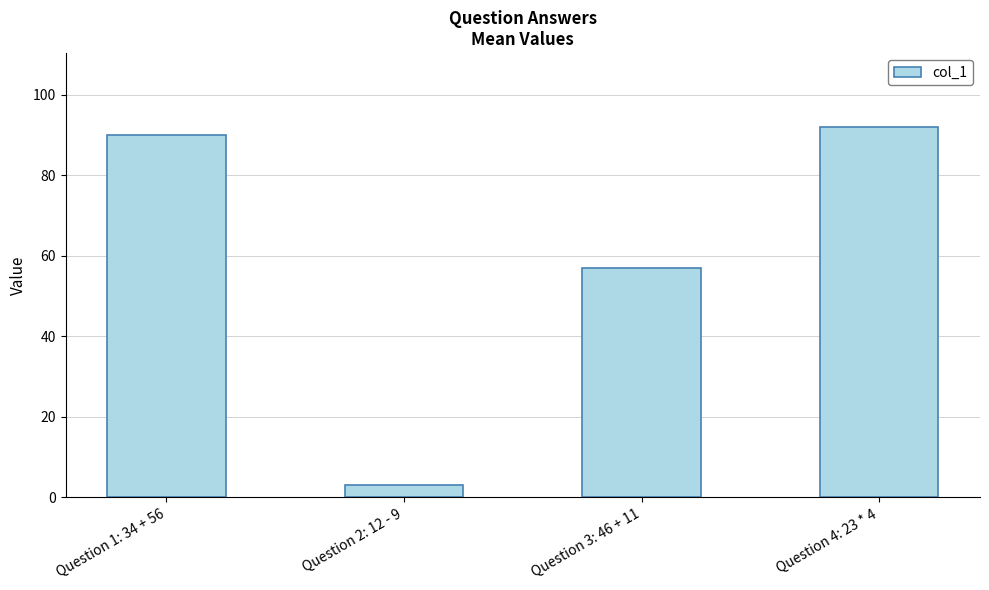

What is the difference between the values at Question 4: 23 * 4 and Question 3: 46 + 11?

35